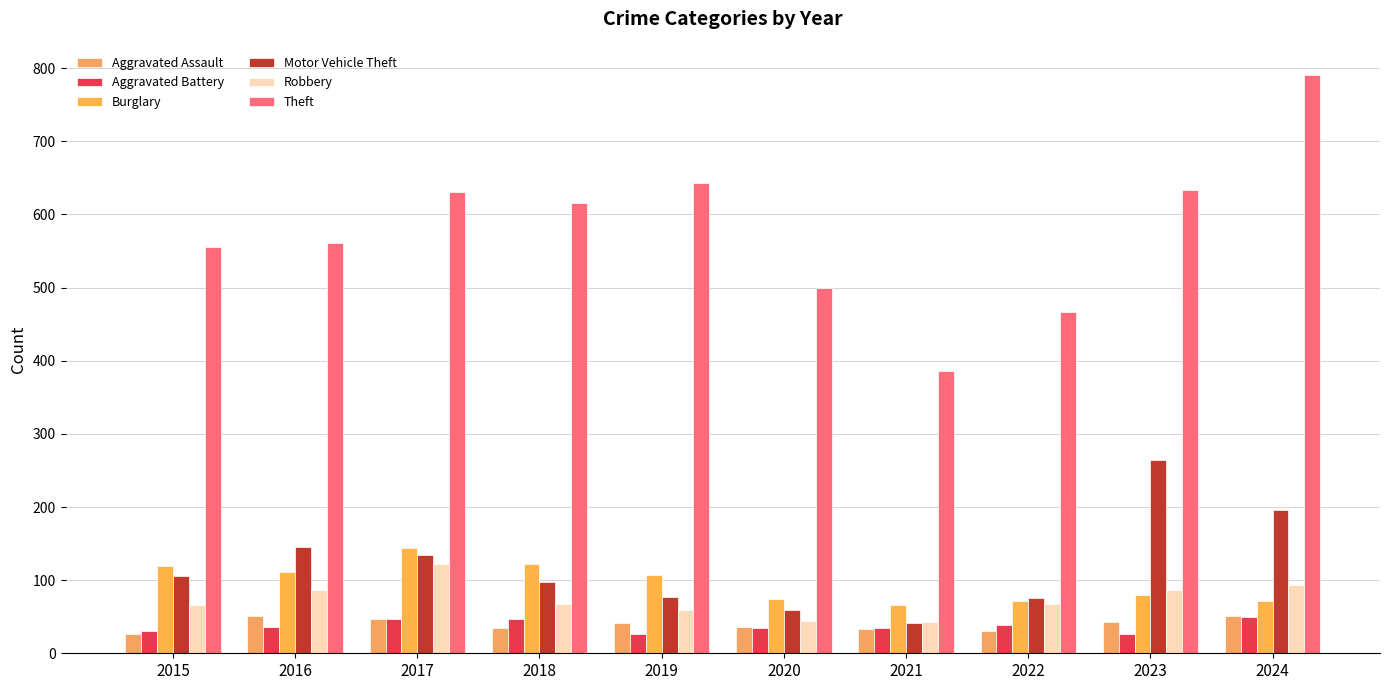

What is the lowest value of the Aggravated Battery series?

27